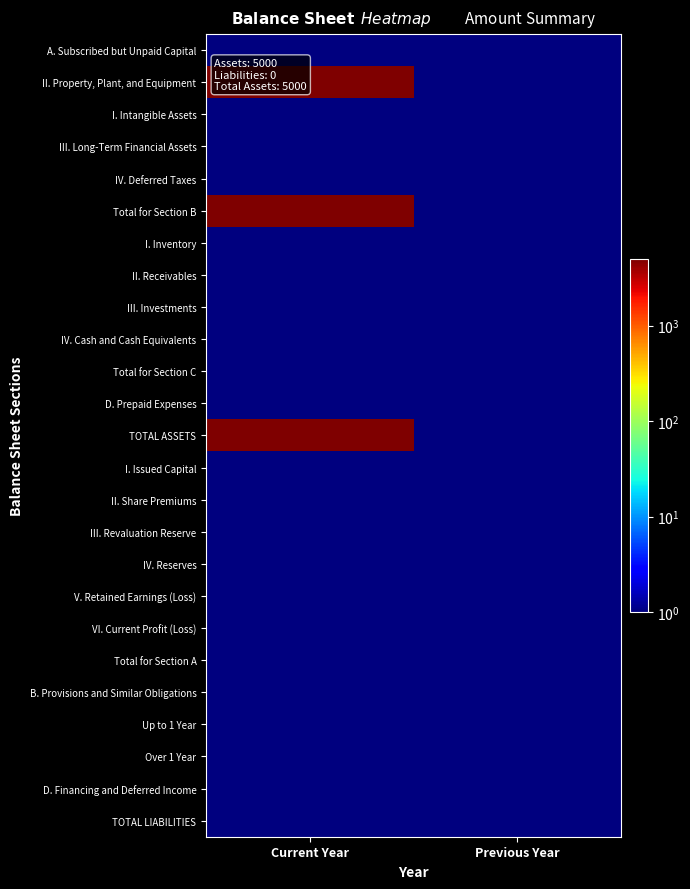

Rank the series at Current Year from highest to lowest value.

II. Property, Plant, and Equipment, Total for Section B, TOTAL ASSETS, A. Subscribed but Unpaid Capital, I. Intangible Assets, III. Long-Term Financial Assets, IV. Deferred Taxes, I. Inventory, II. Receivables, III. Investments, IV. Cash and Cash Equivalents, Total for Section C, D. Prepaid Expenses, I. Issued Capital, II. Share Premiums, III. Revaluation Reserve, IV. Reserves, V. Retained Earnings (Loss), VI. Current Profit (Loss), Total for Section A, B. Provisions and Similar Obligations, Up to 1 Year, Over 1 Year, D. Financing and Deferred Income, TOTAL LIABILITIES